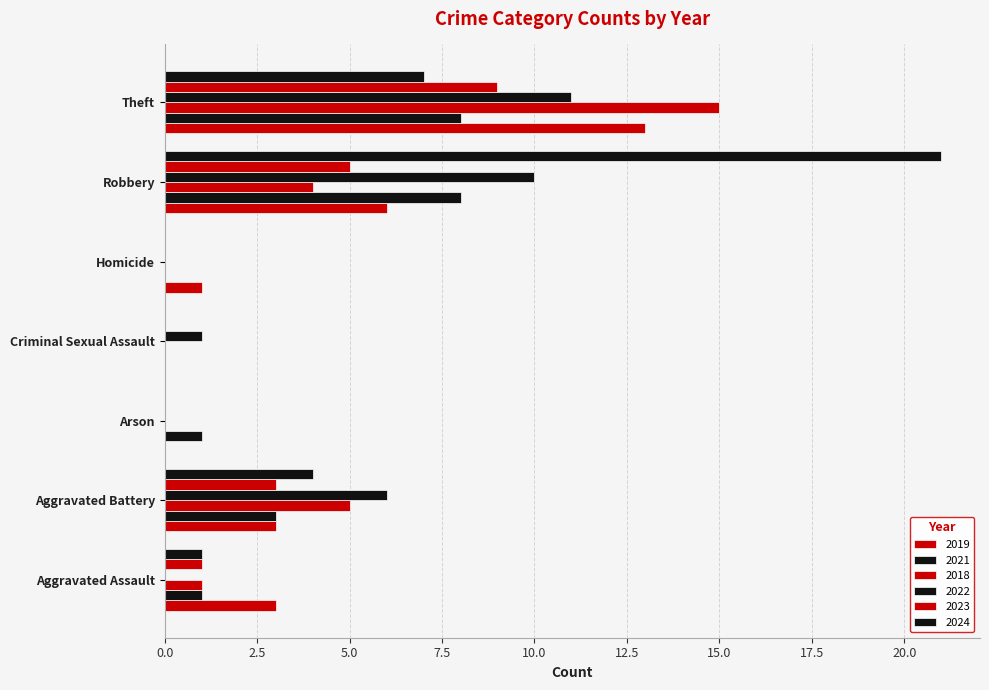

How many series are shown in this chart?

6